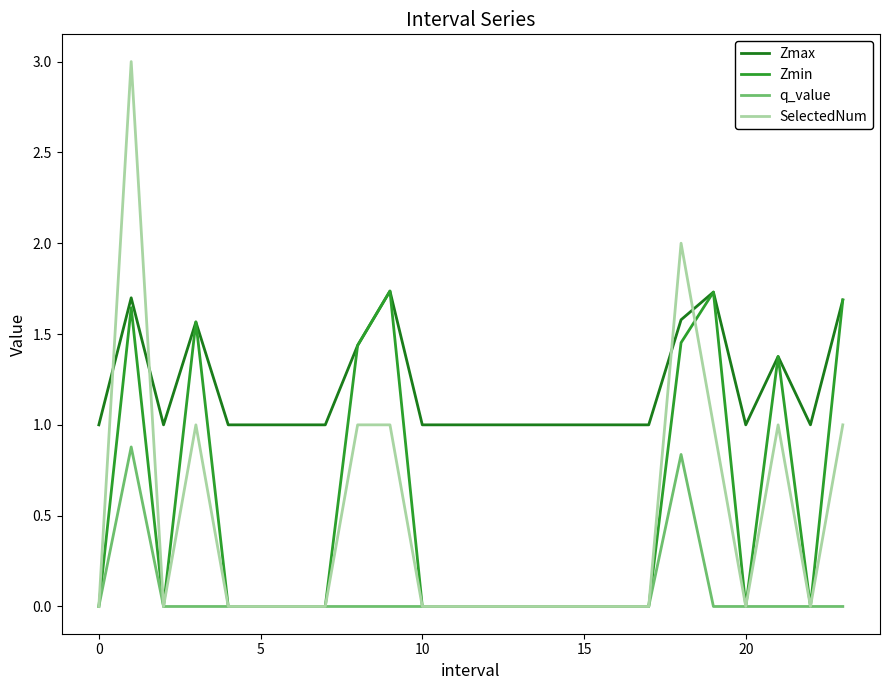

Which series has the largest total across all categories?

Zmax